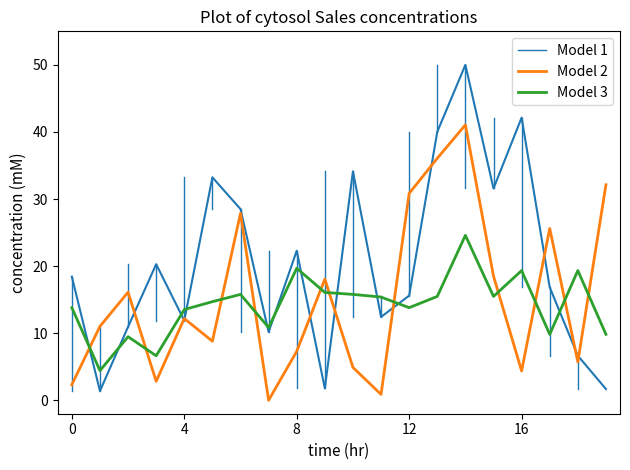

Is the value of Model 3 at 8 greater than the value of Model 2 at 8?

Yes